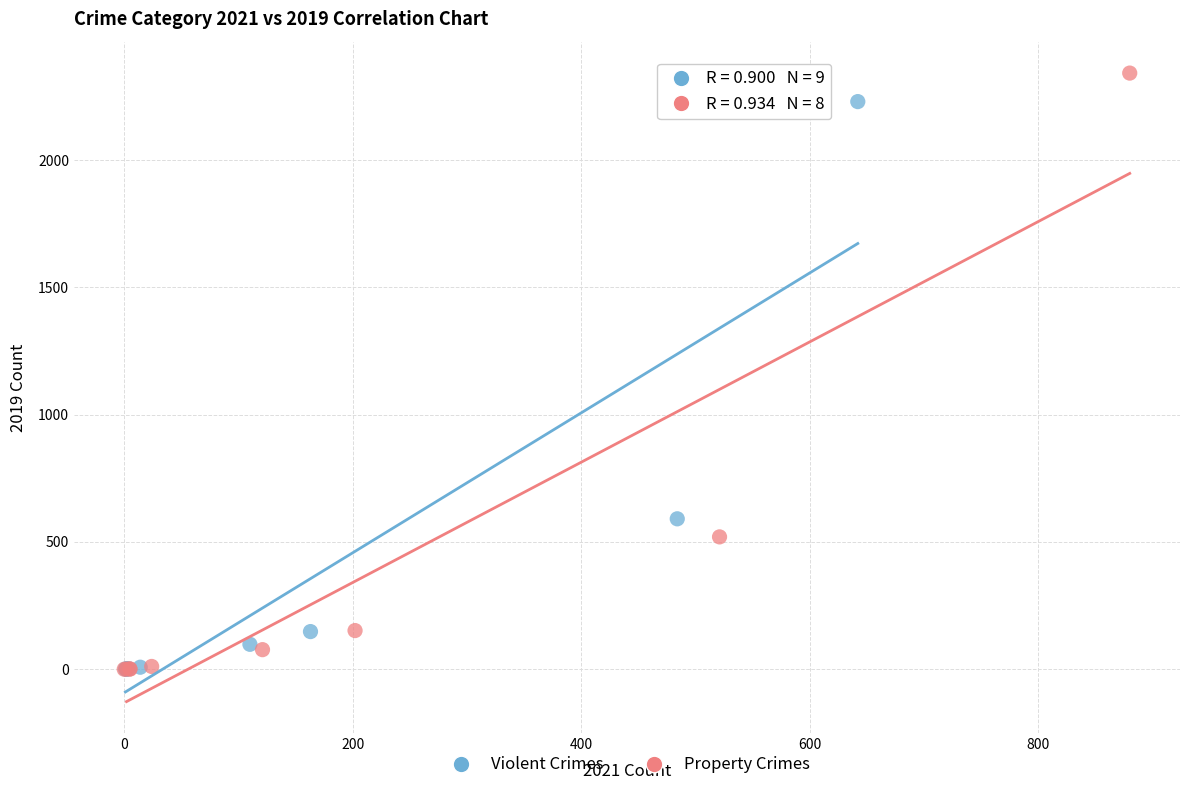

What are all the series names shown in the legend?

Violent Crimes, Property Crimes